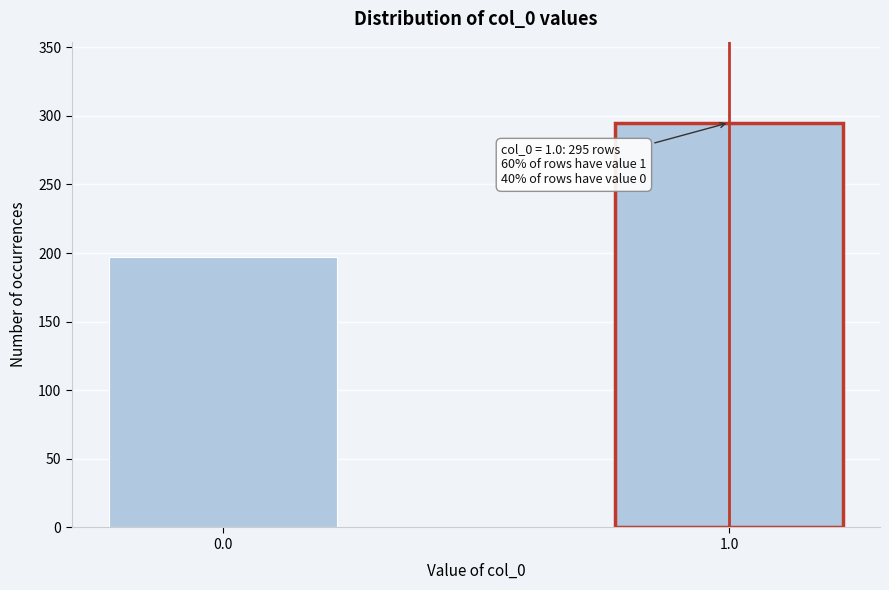

Reading left to right, what are all the values shown in this chart?

197	295